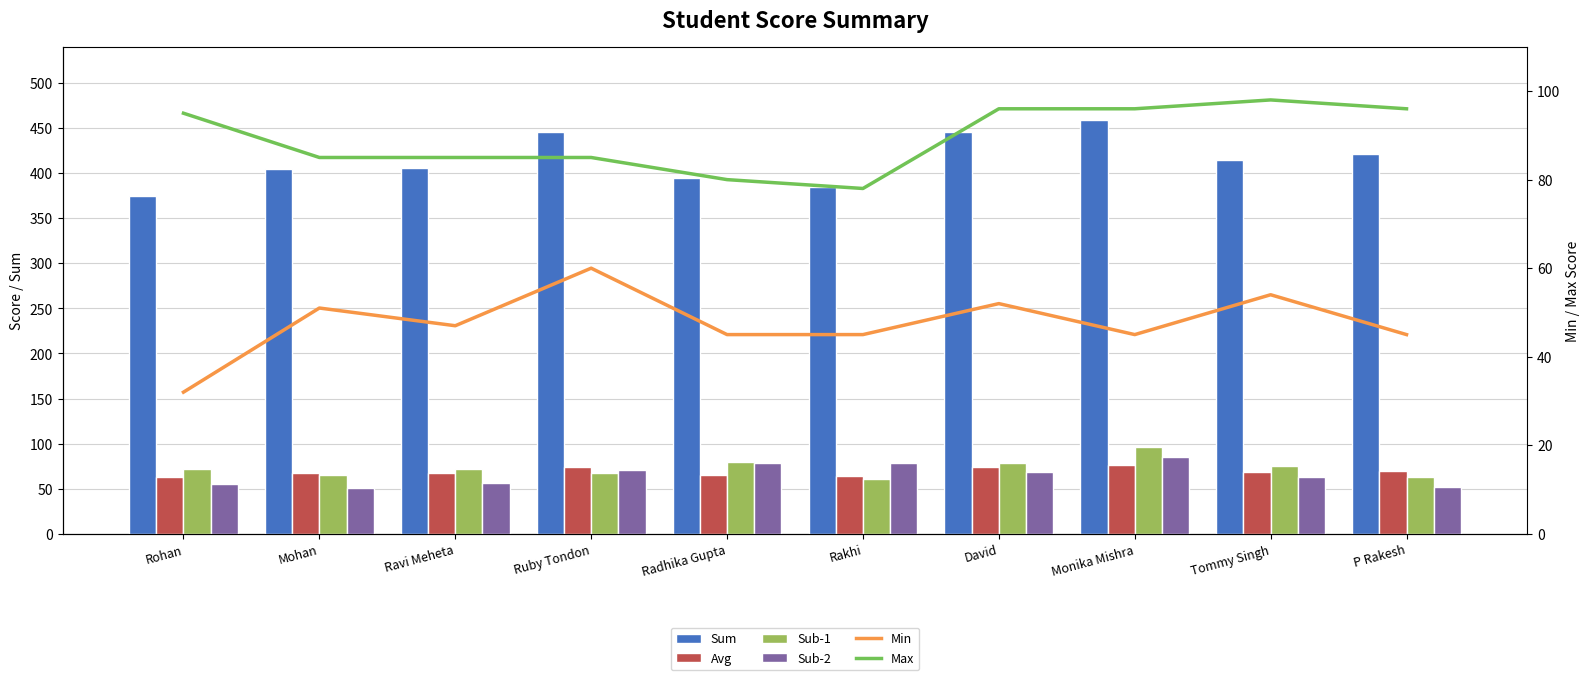

What is the difference between the Sum values at Mohan and Ravi Meheta?

2.0